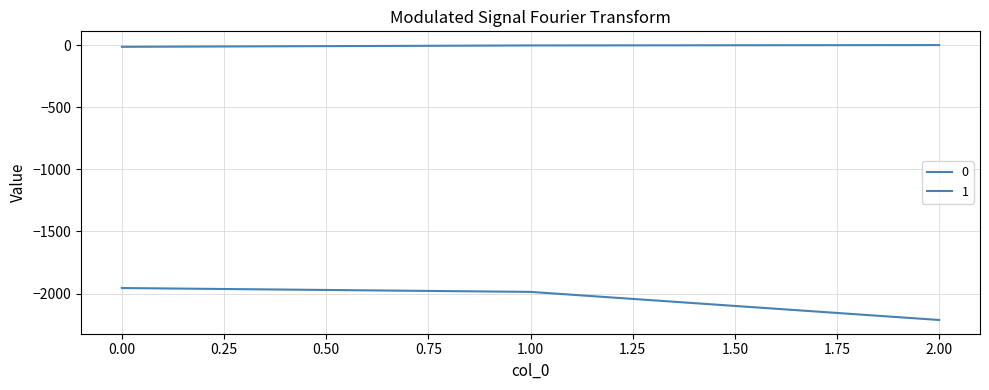

Which series has the largest total across all categories?

1